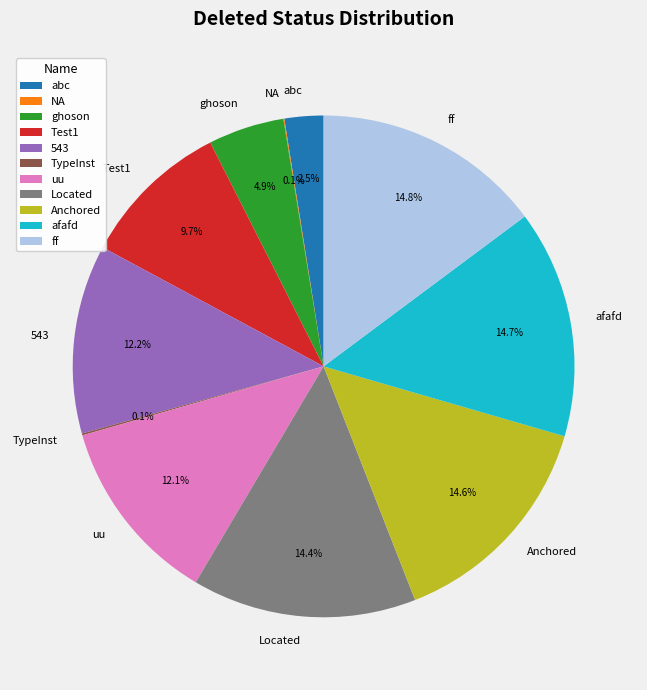

Is Anchored the majority of the pie?

No